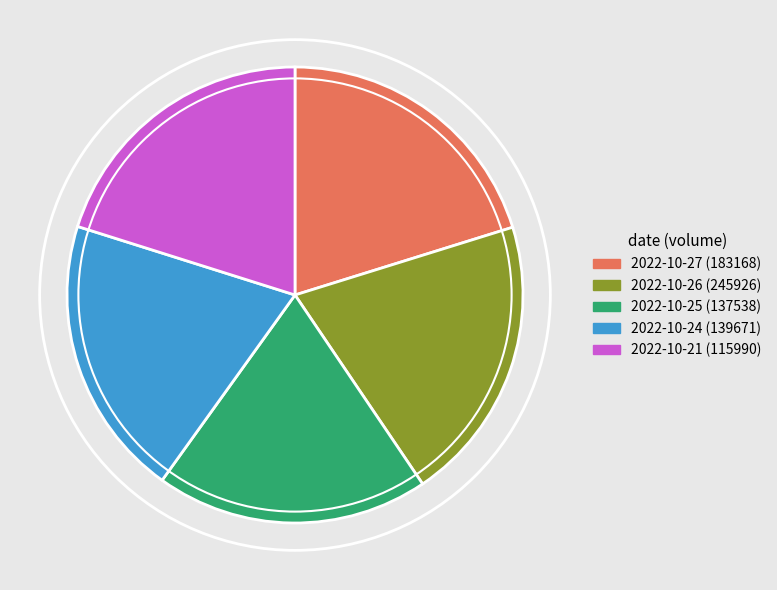

The 2022-10-25 (137538) slice represents 26% of the pie. True or false?

False